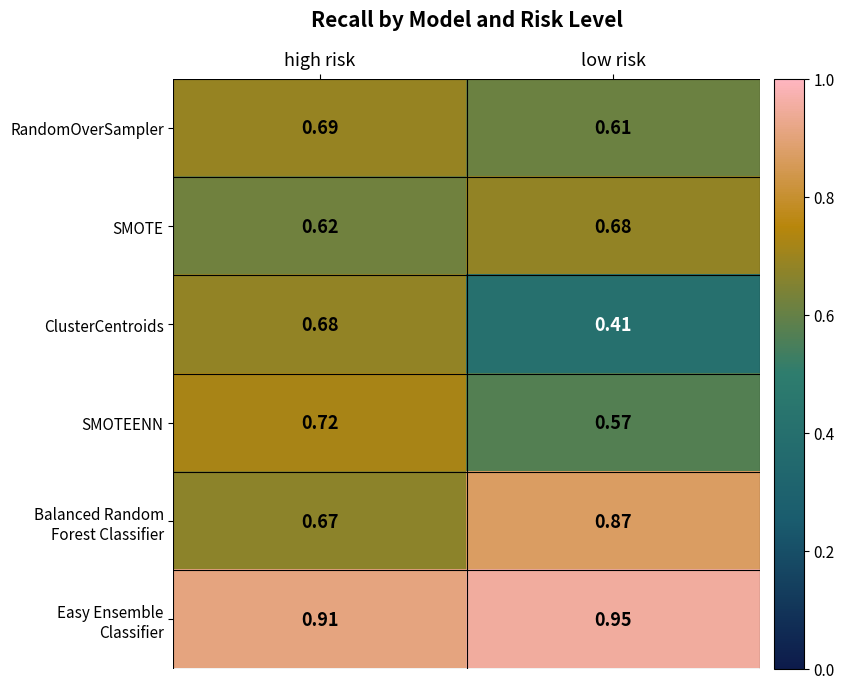

Where is SMOTE nearest to the value 0?

high risk